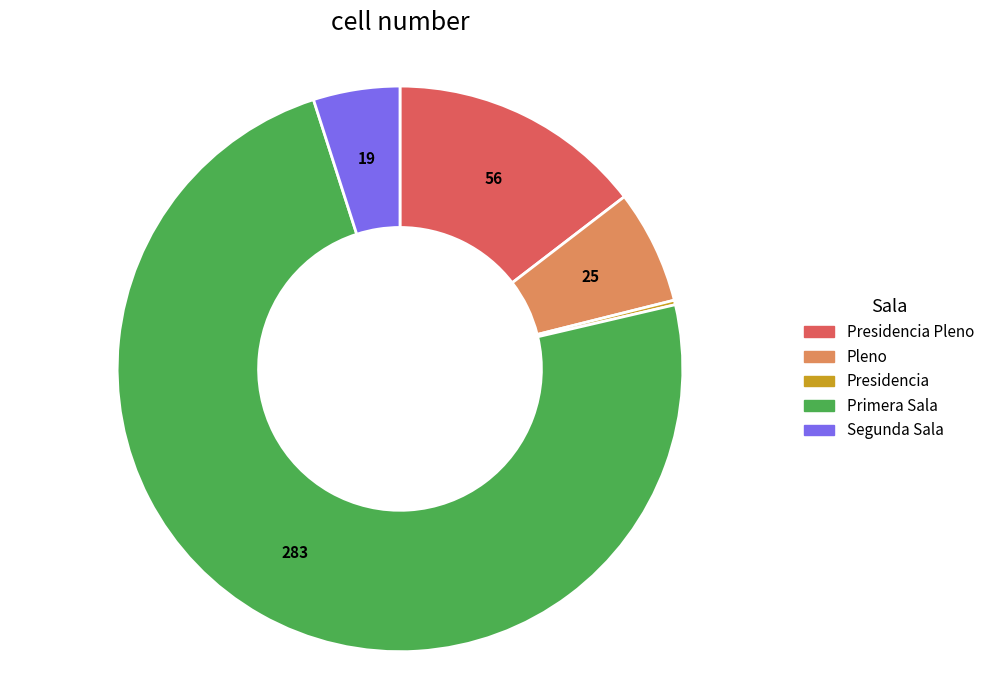

Is there any slice that represents more than half of the pie?

Yes